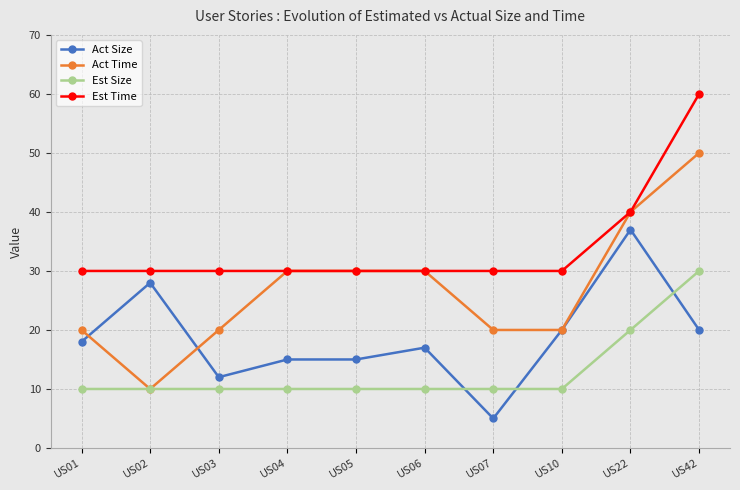

Which series has the widest spread of values?

Act Time